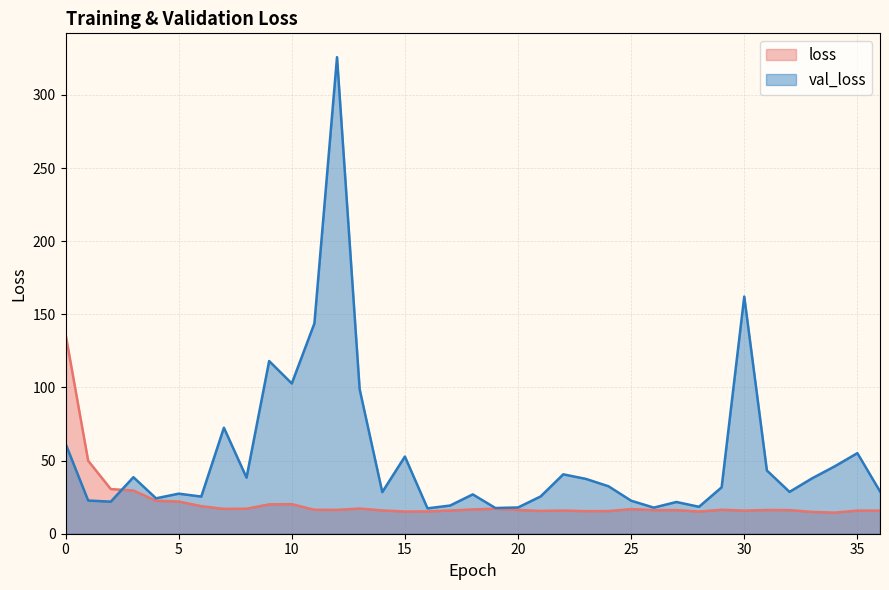

Reading left to right, transcribe all the data shown in this chart.

loss: 0=136.6	1=49.9	2=30.5	3=29.5	4=22.5	5=22.0	6=18.8	7=17.0	8=17.1	9=20.1	10=20.2	11=16.4	12=16.3	13=17.2	14=15.9	15=15.2	16=15.2	17=15.9	18=16.6	19=17.0	20=16.3	21=15.6	22=15.9	23=15.4	24=15.5	25=16.8	26=16.1	27=16.2	28=15.2	29=16.4	30=15.8	31=16.2	32=16.2	33=14.9	34=14.4	35=15.8	36=15.8
val_loss: 0=61.6	1=22.7	2=21.9	3=38.7	4=24.2	5=27.4	6=25.4	7=72.5	8=38.4	9=118.1	10=102.7	11=143.8	12=325.9	13=98.8	14=28.5	15=52.8	16=17.4	17=19.3	18=26.9	19=17.6	20=18.0	21=25.5	22=40.6	23=37.5	24=32.4	25=22.6	26=17.9	27=21.7	28=18.4	29=31.7	30=162.2	31=43.3	32=28.6	33=37.9	34=46.1	35=55.1	36=28.9